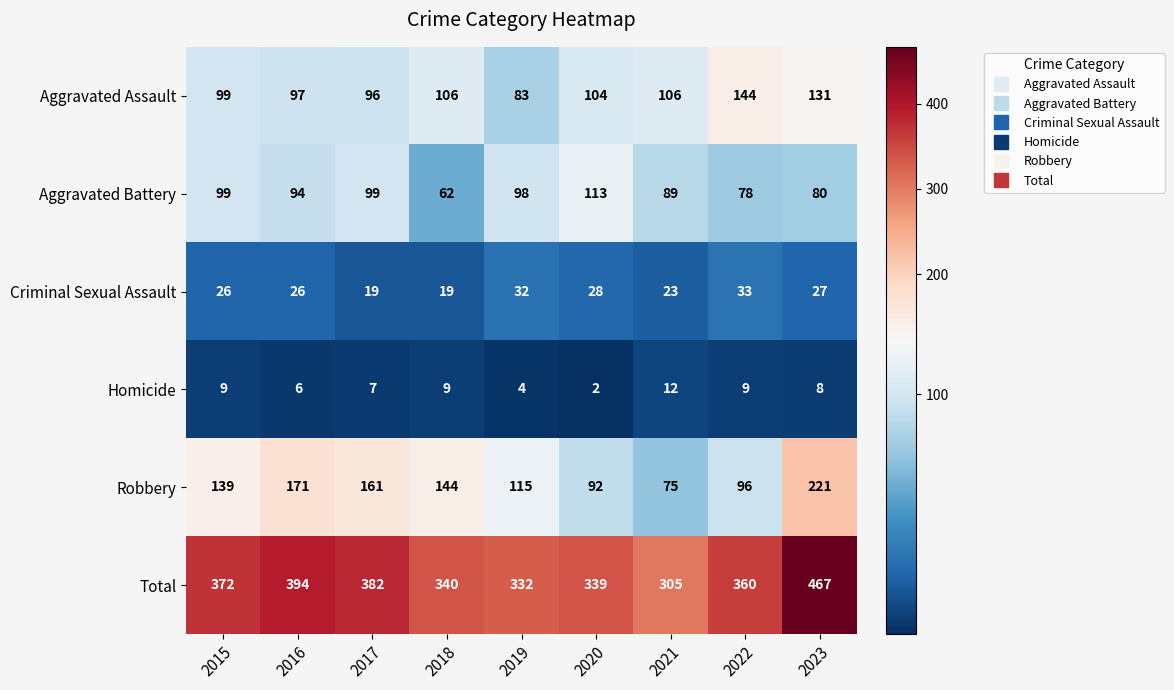

Which series has the largest total across all categories?

Total